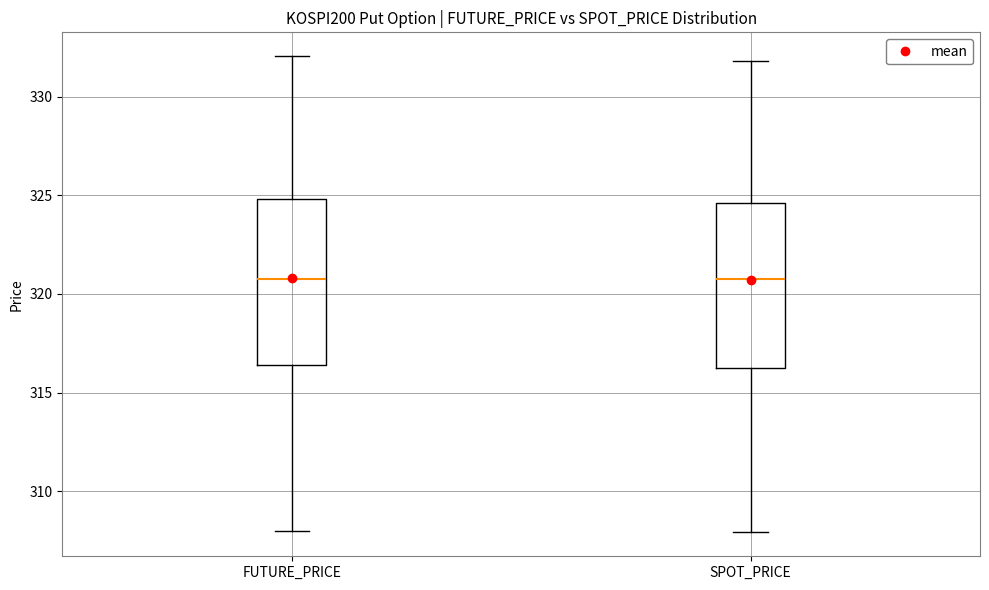

Reading left to right, read every box against the y-axis: the position of its median line, the range the box covers, and the ends of its whiskers. The values are not printed on the chart, so give them approximately, as read against the axis.

FUTURE_PRICE: median 321.0, box 316.5 to 325.0, whiskers 308.0 to 332.0
SPOT_PRICE: median 320.5, box 316.5 to 324.5, whiskers 308.0 to 332.0